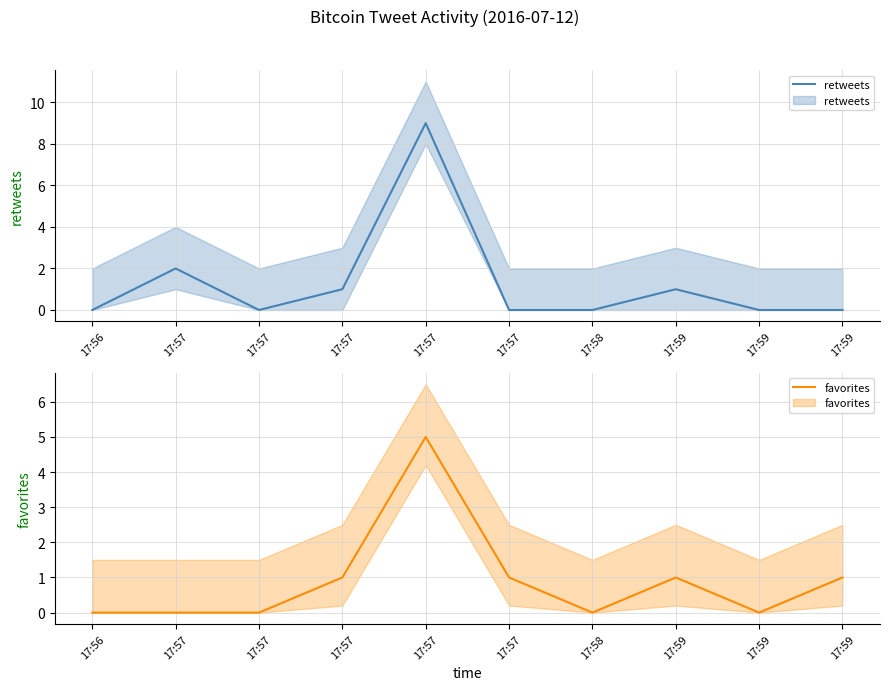

At 17:57, list the series in order from largest to smallest.

retweets, favorites